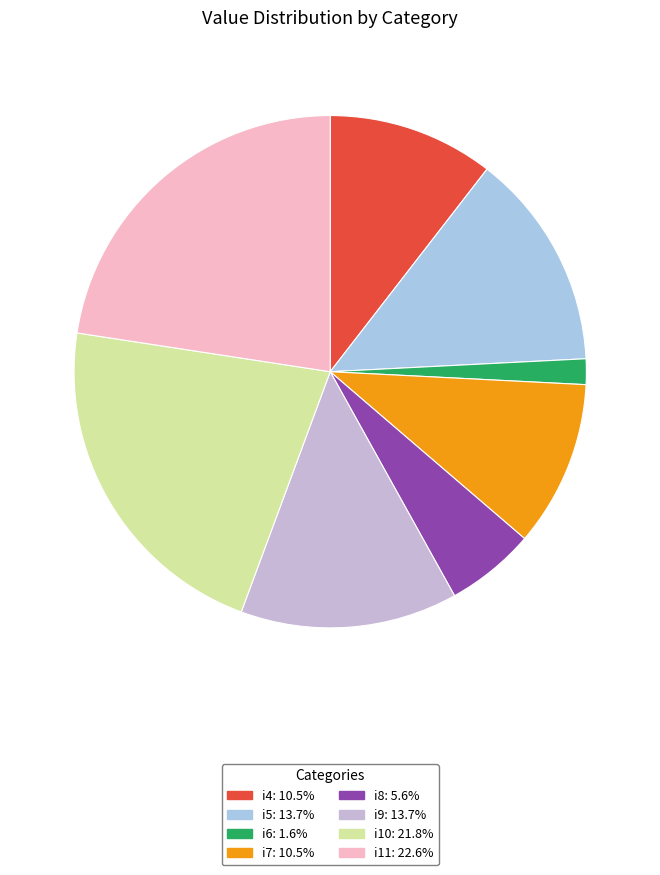

How many segments does this pie chart have?

8